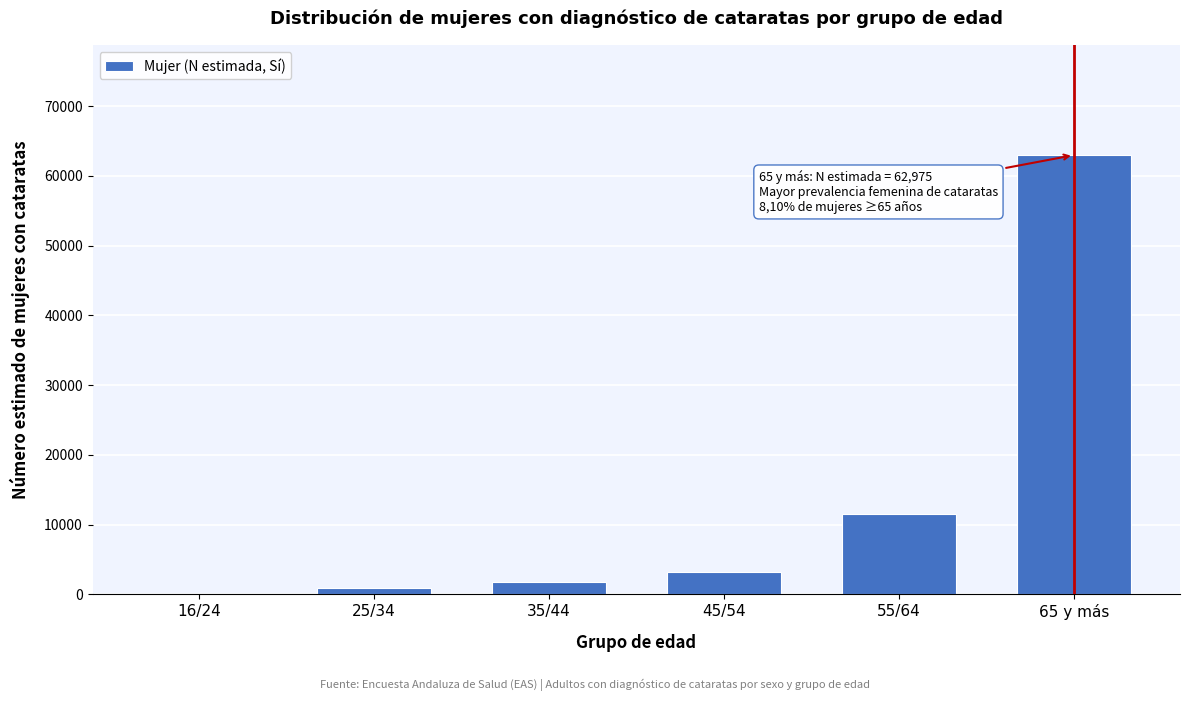

Reading left to right, what are all the values shown in this chart?

16/24=0	25/34=985	35/44=1766	45/54=3186	55/64=11554	65 y más=62975